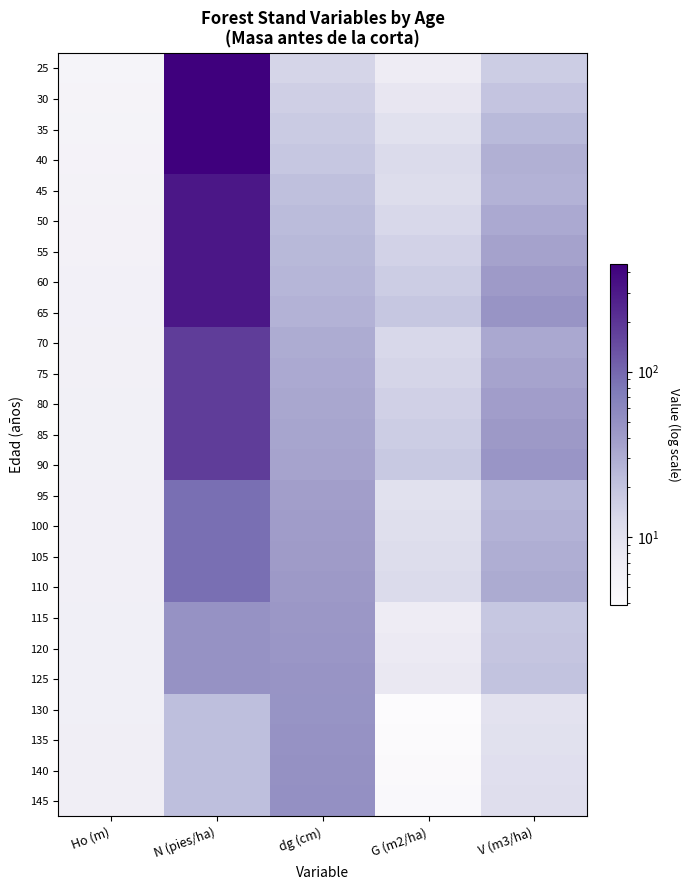

What is the total value across all series at N (pies/ha)?

4821.6